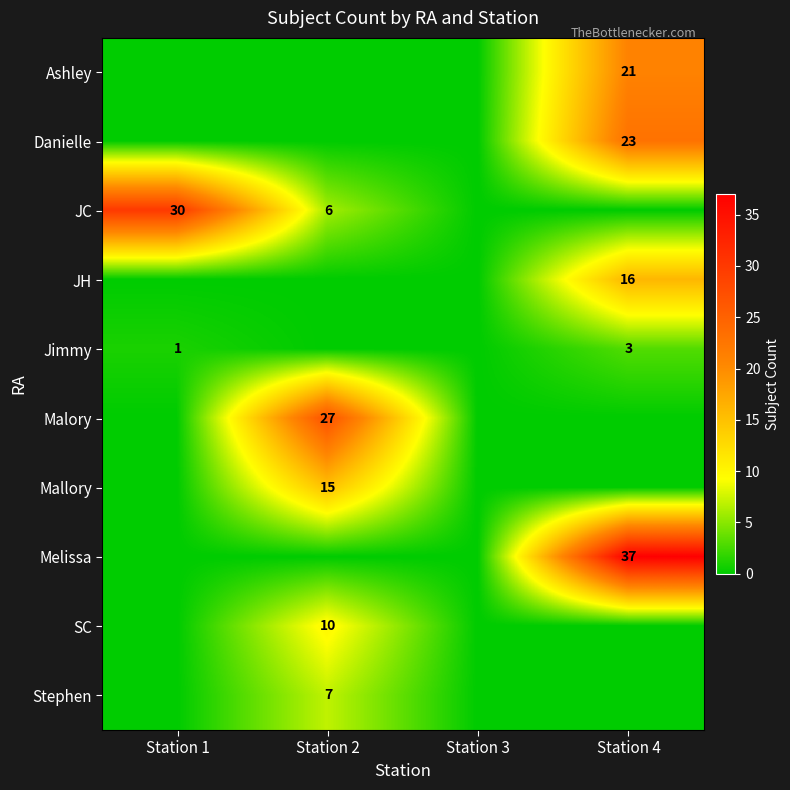

The value of Mallory at Station 2 is 15. True or false?

True